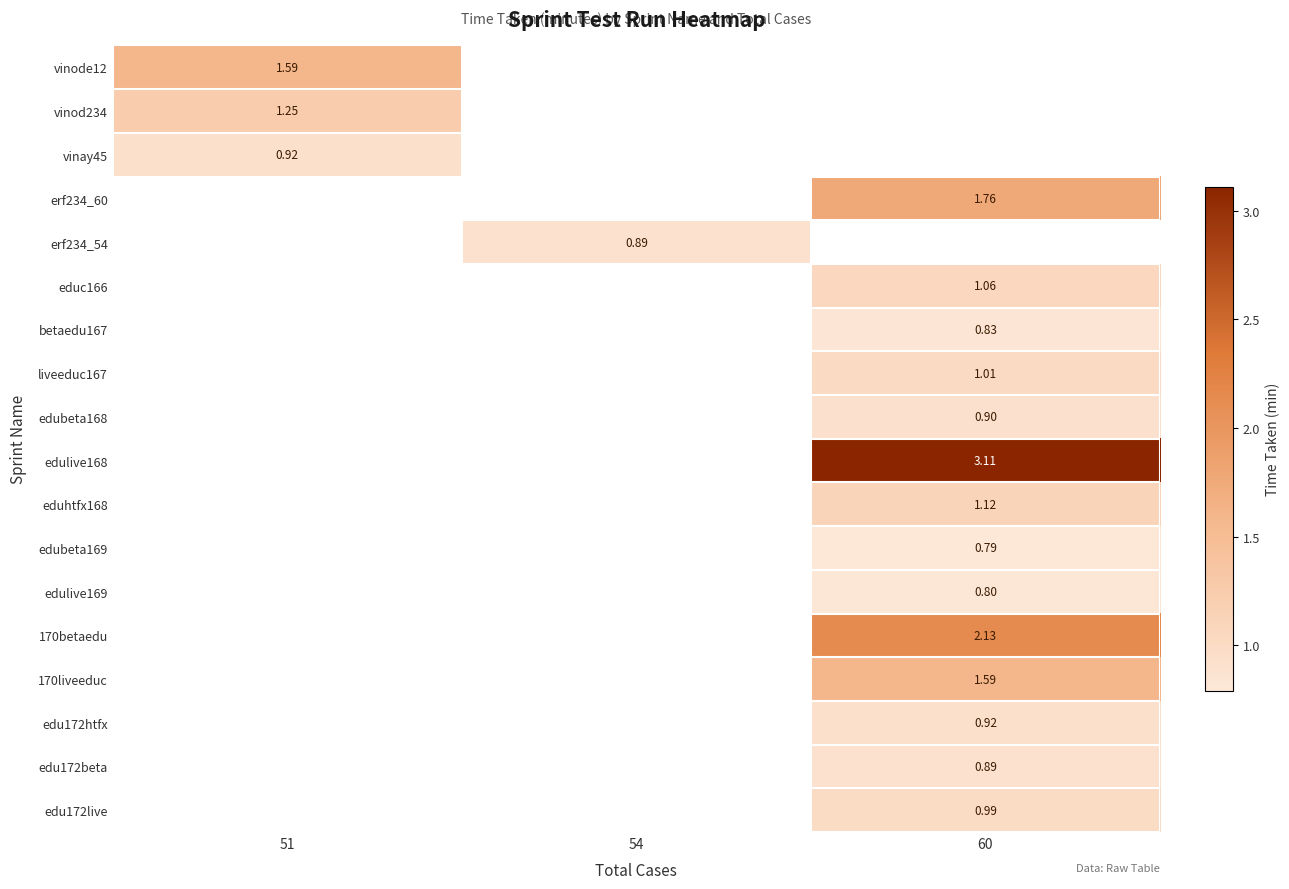

List the series in order of their peak value, lowest first.

vinay45, erf234_60, erf234_54, educ166, betaedu167, liveeduc167, edubeta168, edulive168, eduhtfx168, edubeta169, edulive169, 170betaedu, 170liveeduc, edu172htfx, edu172beta, edu172live, vinod234, vinode12